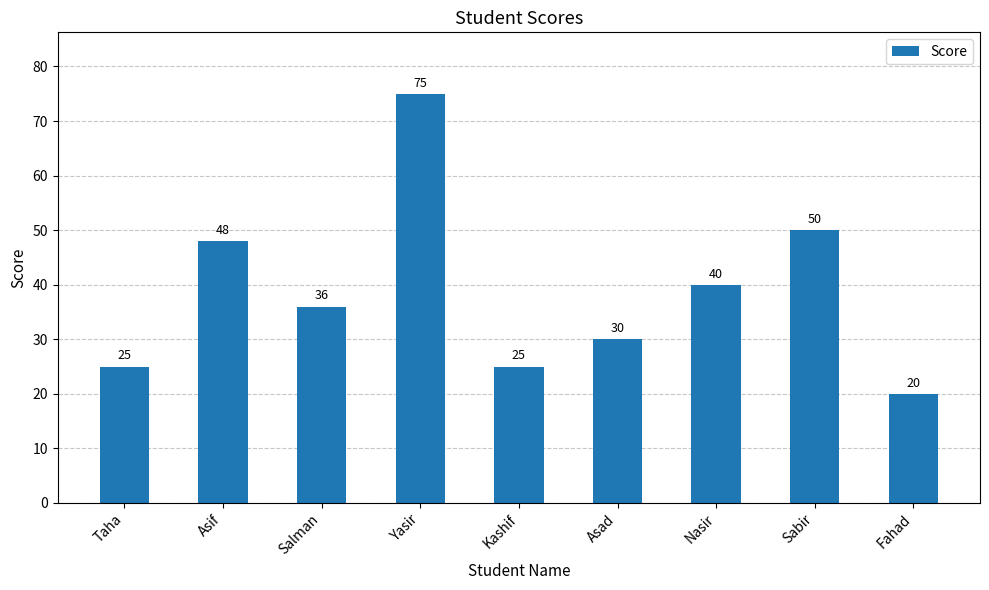

True or false: the data shows 20 at Fahad.

True